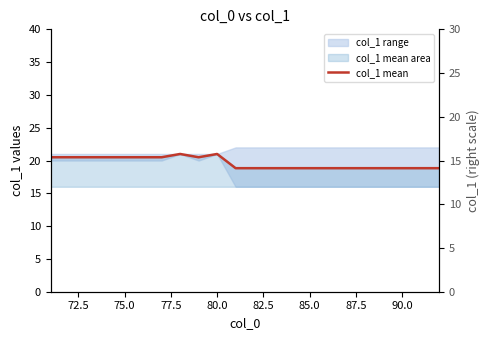

What is the maximum value shown in the chart?

21.0